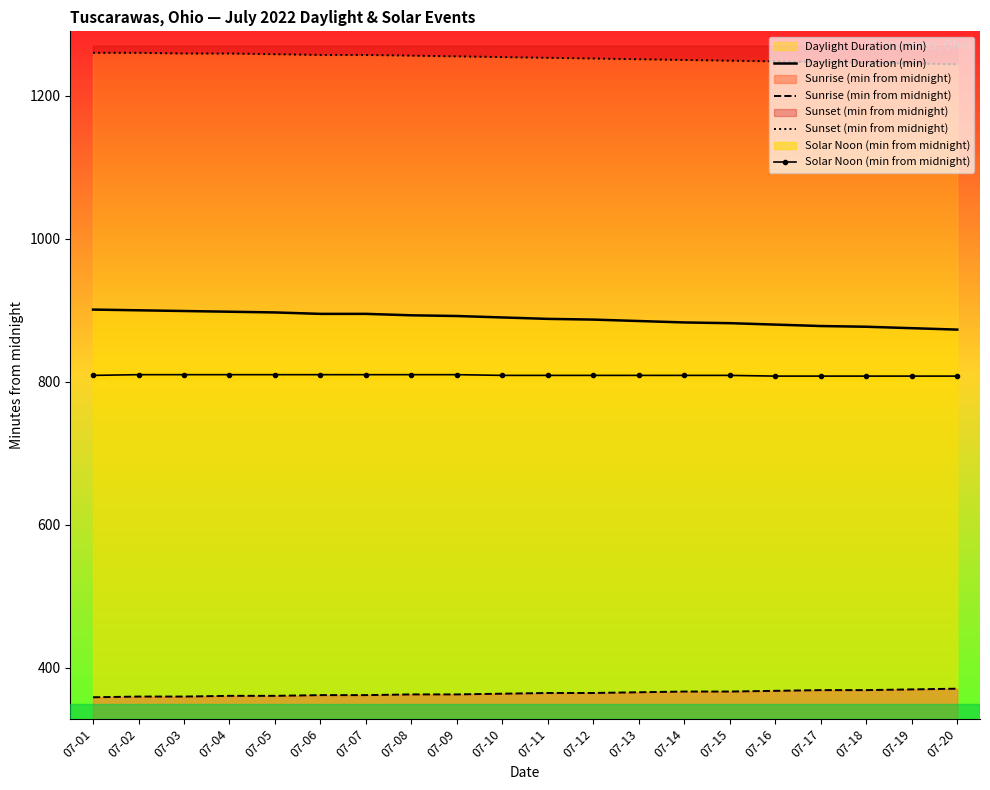

Between 07-06 and 07-01, which is larger?

07-01